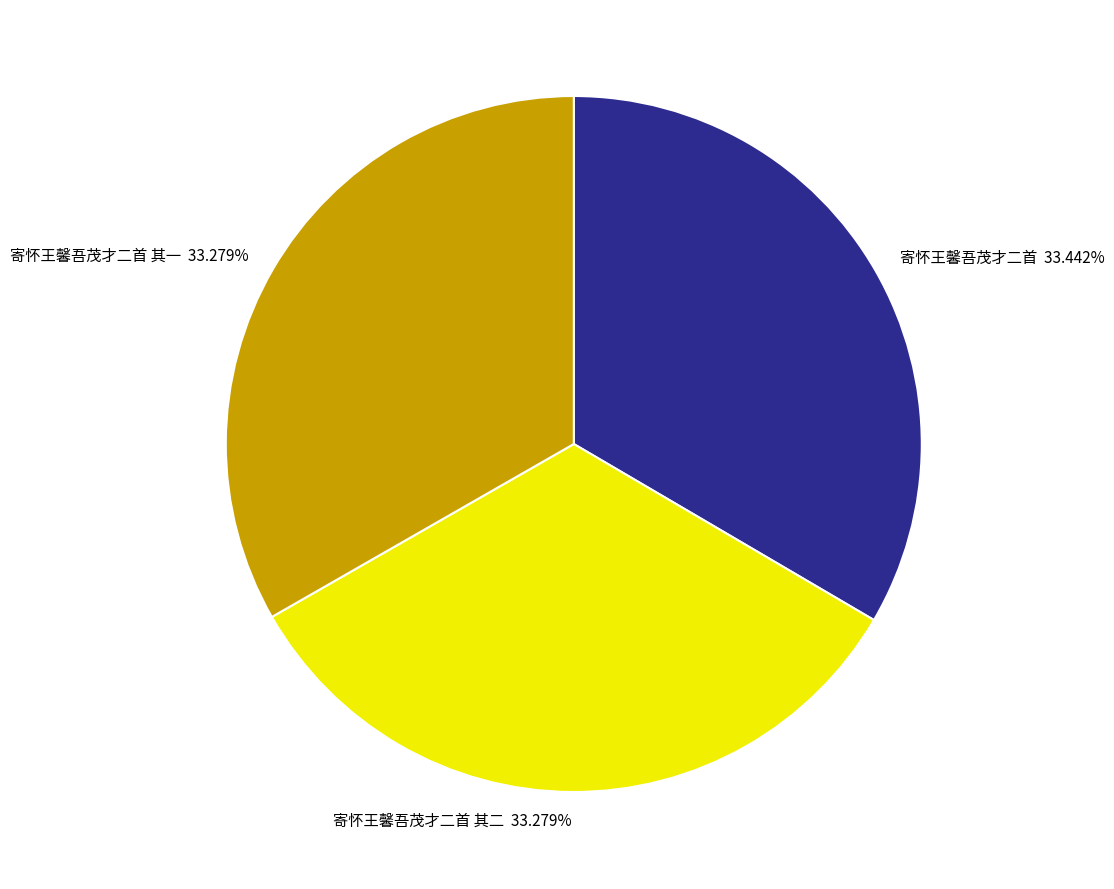

Does any single category account for the majority?

No